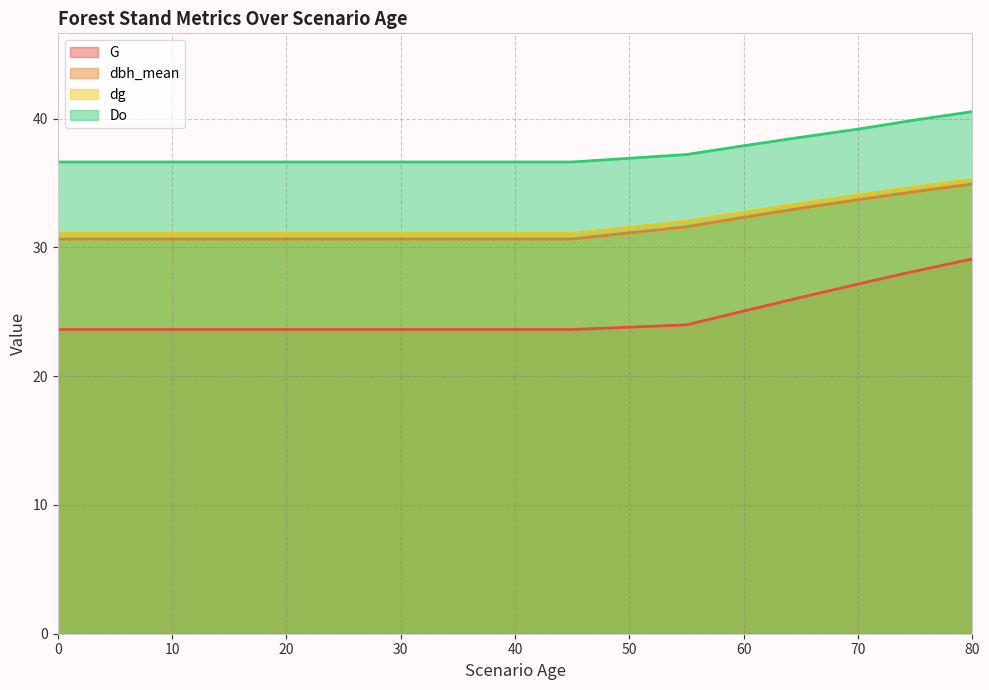

True or false: dg and Do intersect in this chart.

False